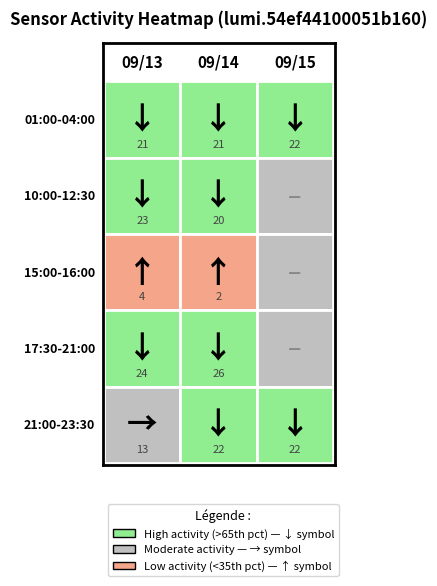

The value of 17:30-21:00 at 09/13 03:00 is 7. True or false?

False